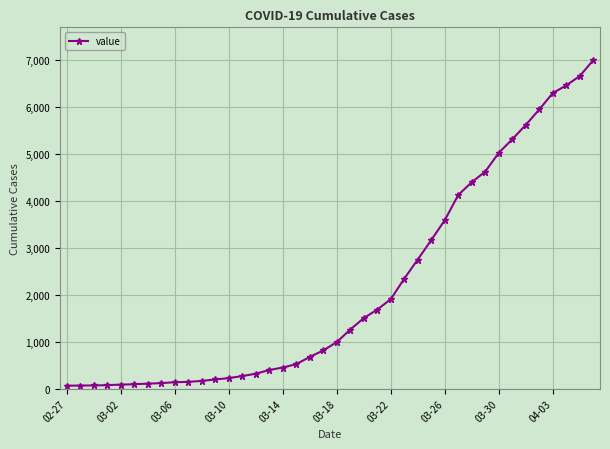

What is the greatest value displayed?

7003